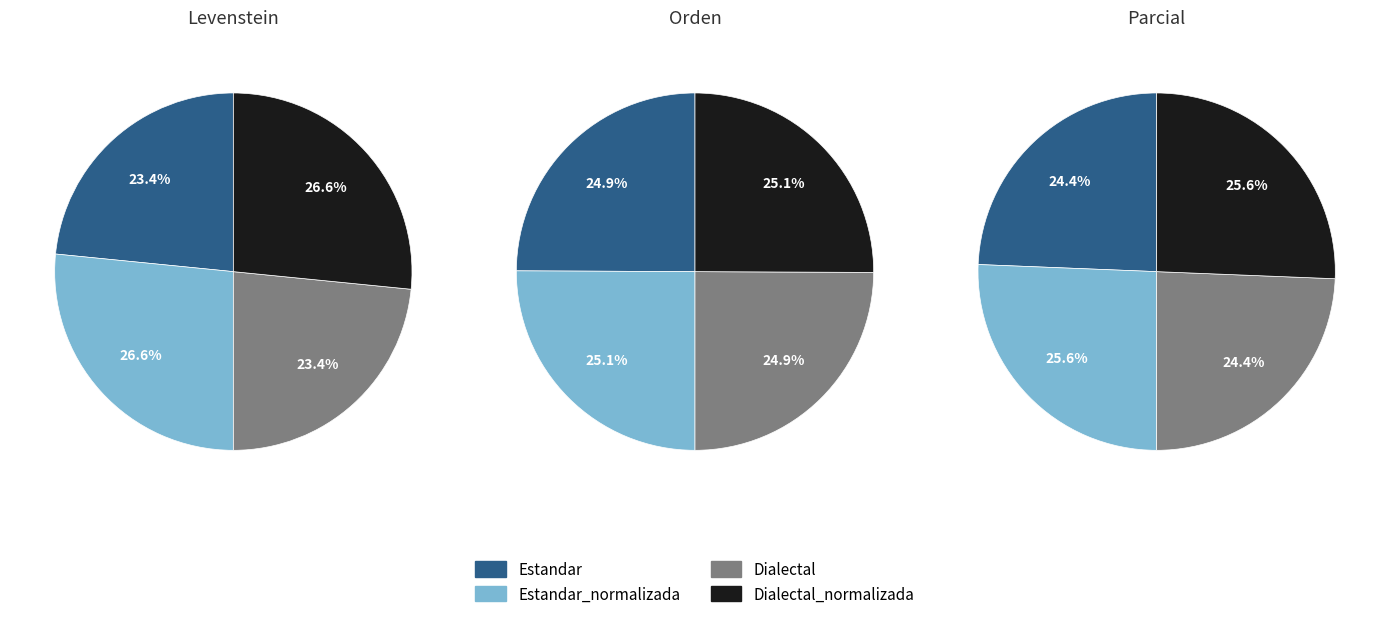

Is there a majority slice in this chart?

No